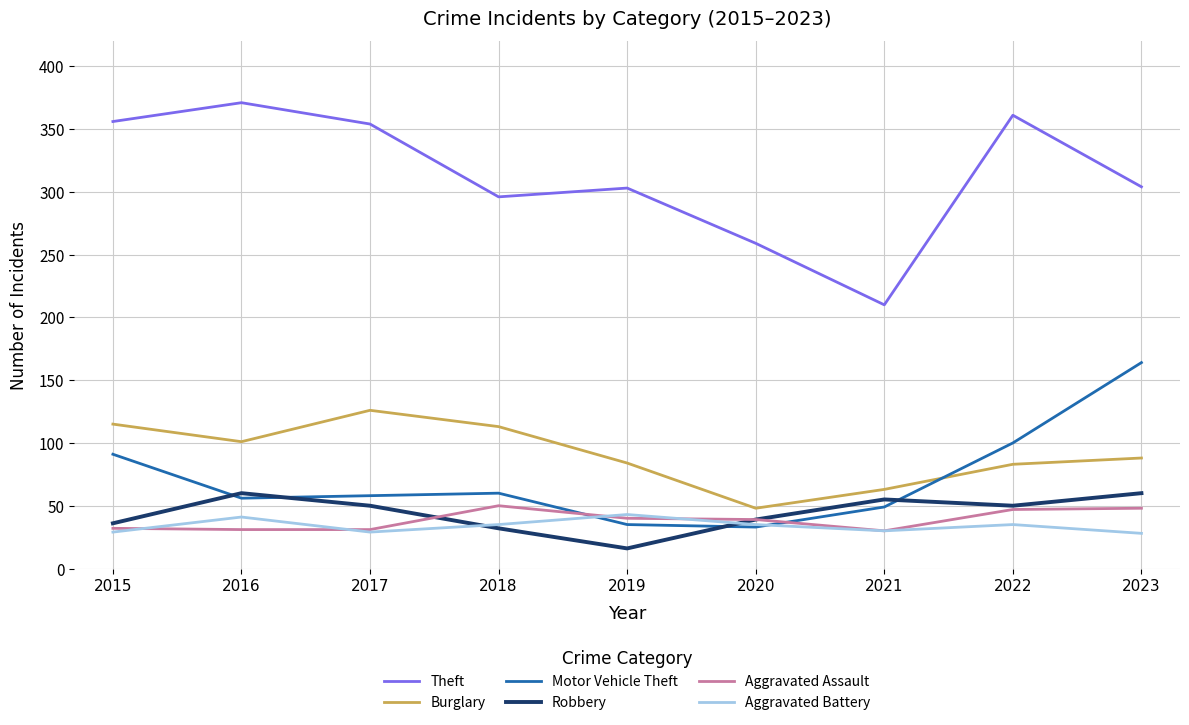

At which category does Burglary reach its first local valley?

2016